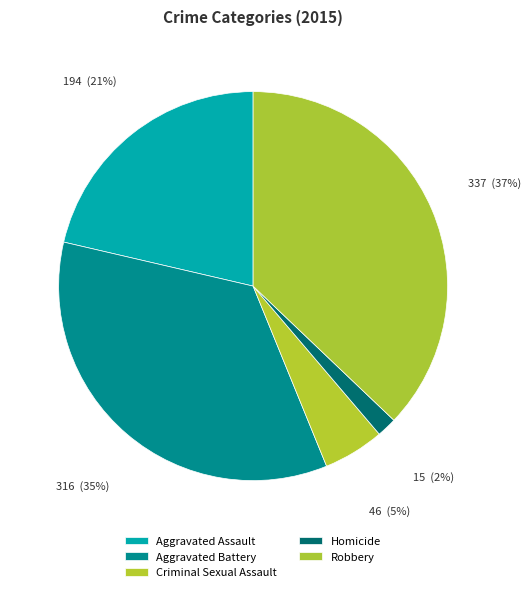

Which slice is the smallest?

Homicide